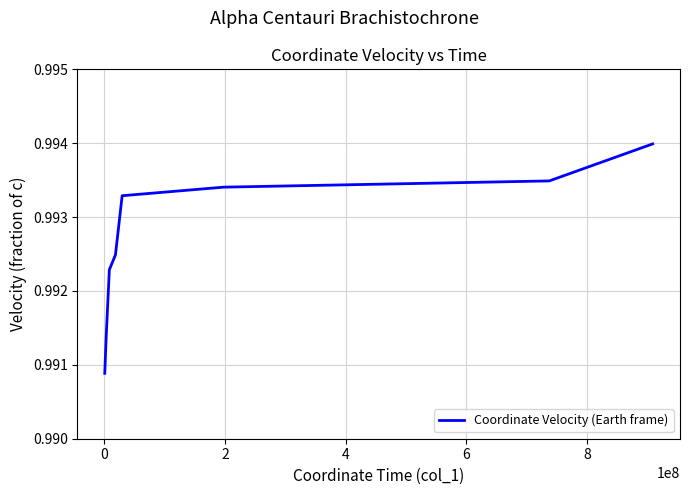

How many lines are shown in the chart?

1